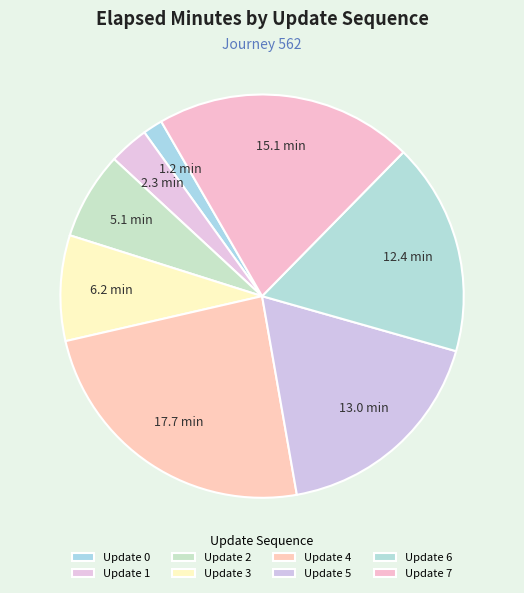

Count the number of slices in the pie.

8